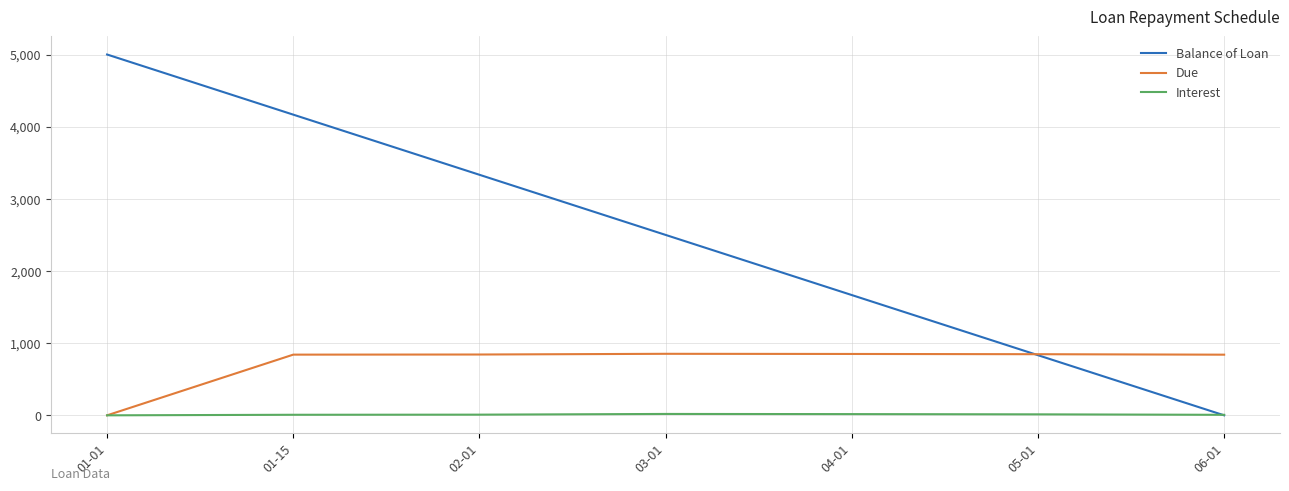

What position from the left is 05-01?

6